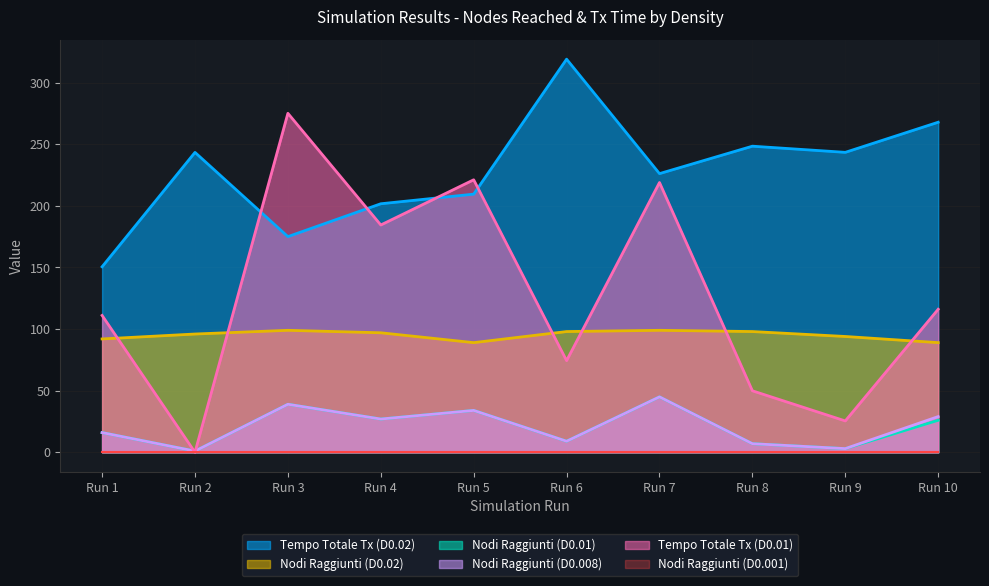

What is the maximum value for Tempo Totale Tx (D0.02)?

319.0